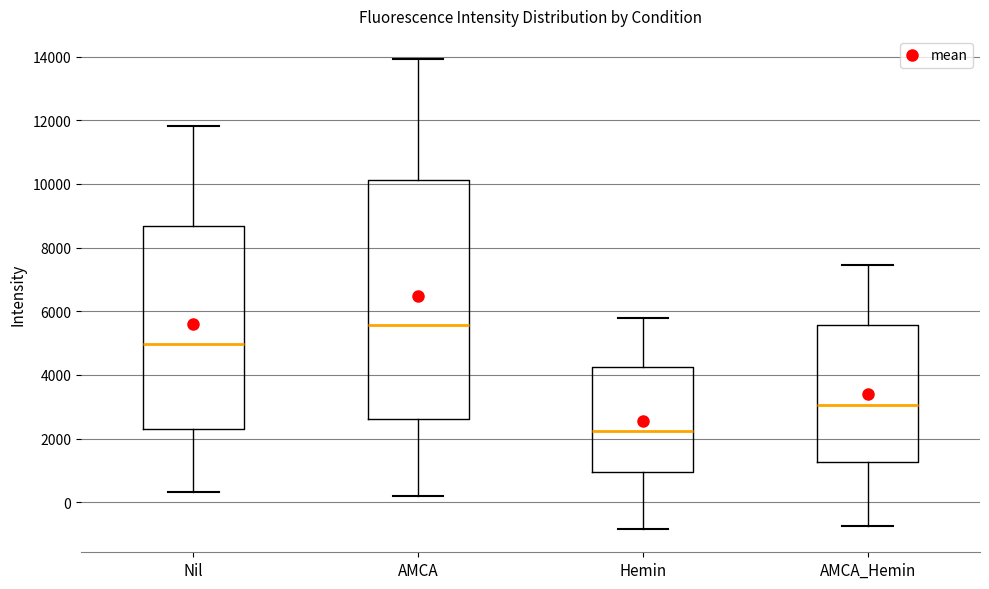

Which box is the tallest, from its lower edge to its upper edge?

AMCA